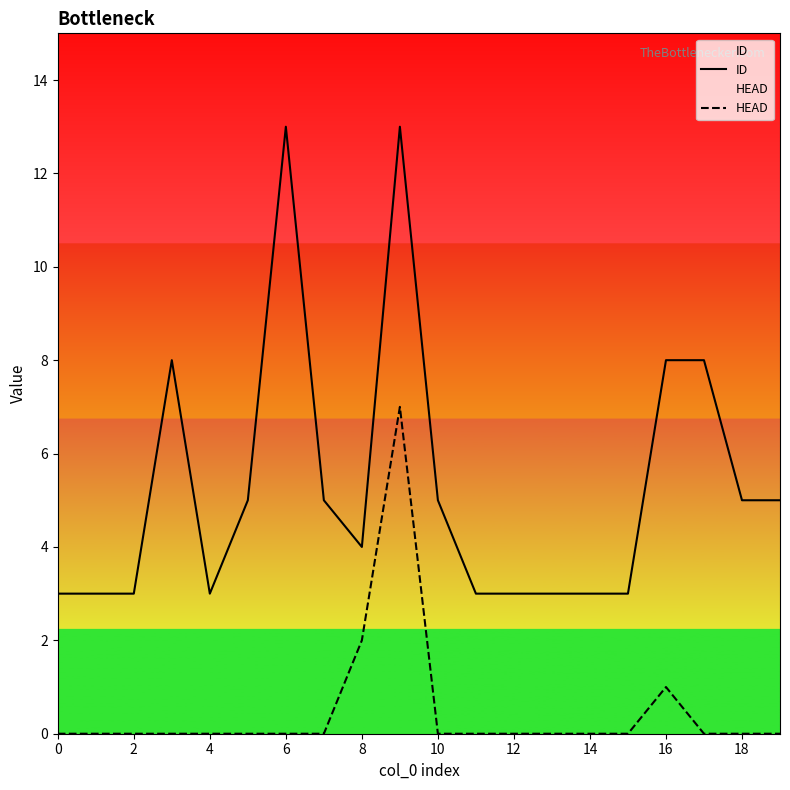

The value of HEAD at 13 is 0. True or false?

True